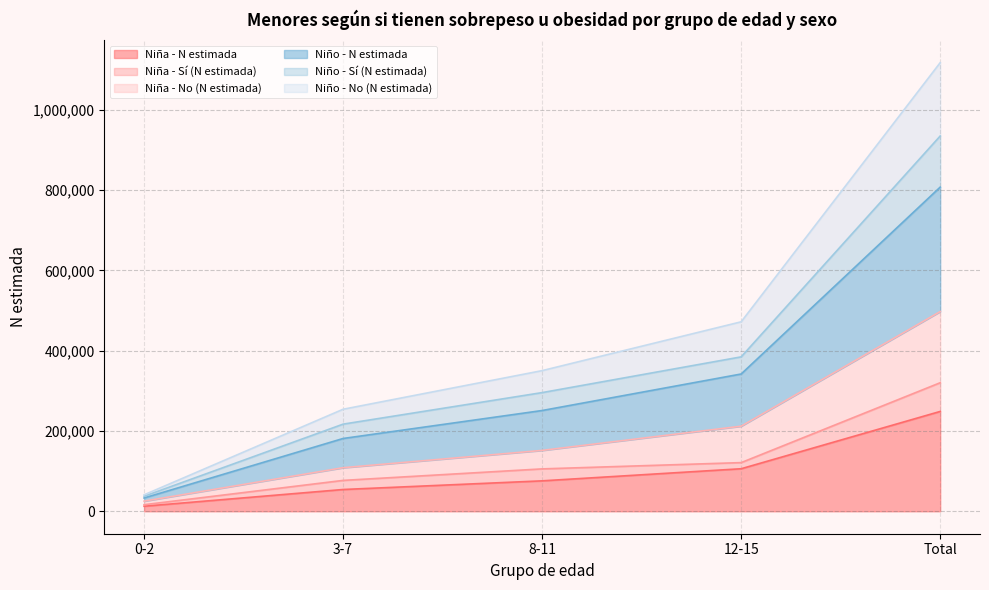

Where is Niño - No (N estimada) nearest to the value 420150?

12-15